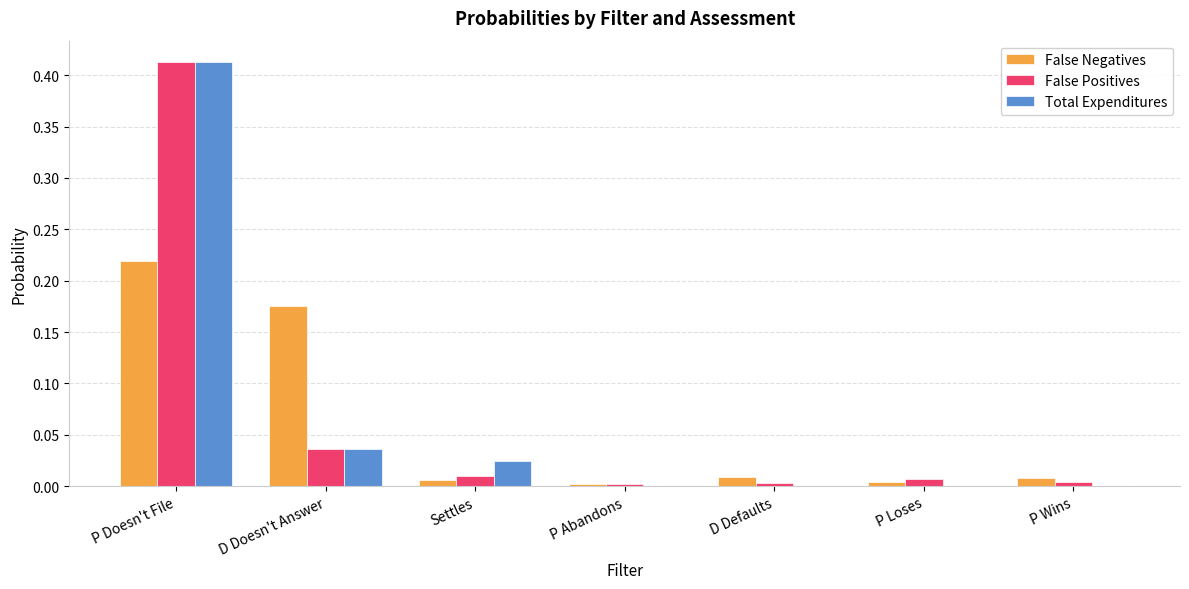

Which category has the highest value in the False Positives series?

P Doesn't File